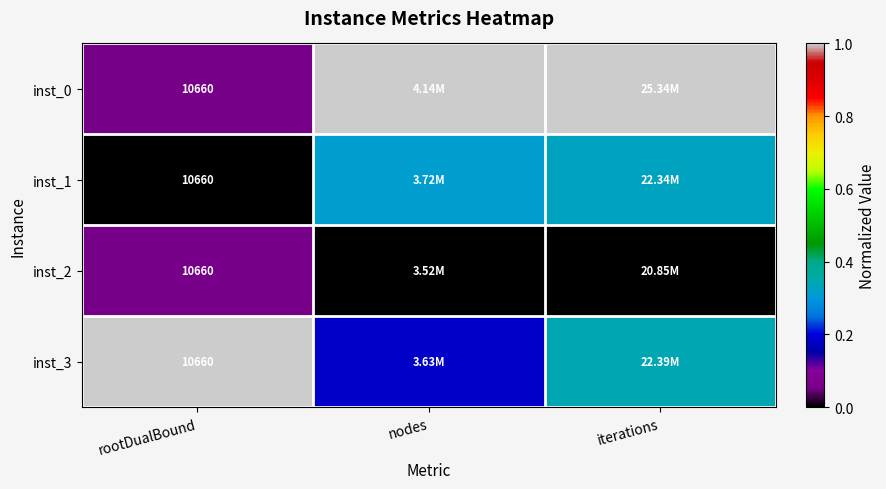

What is the spread (max minus min) of values at nodes?

1.0